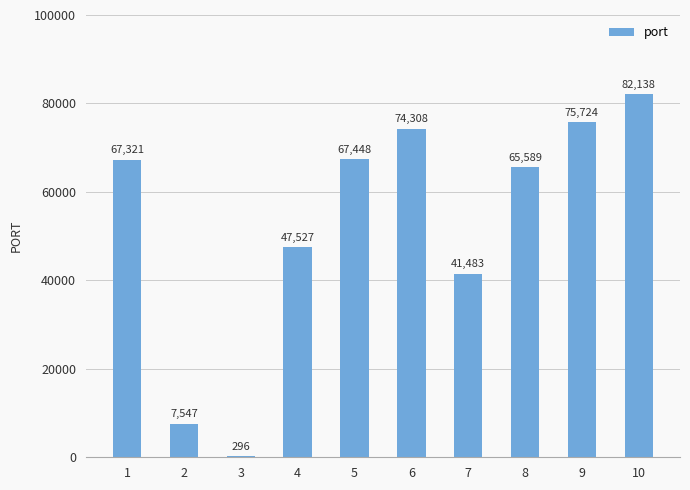

What is the ratio of the value at 4 to the value at 9?

0.6